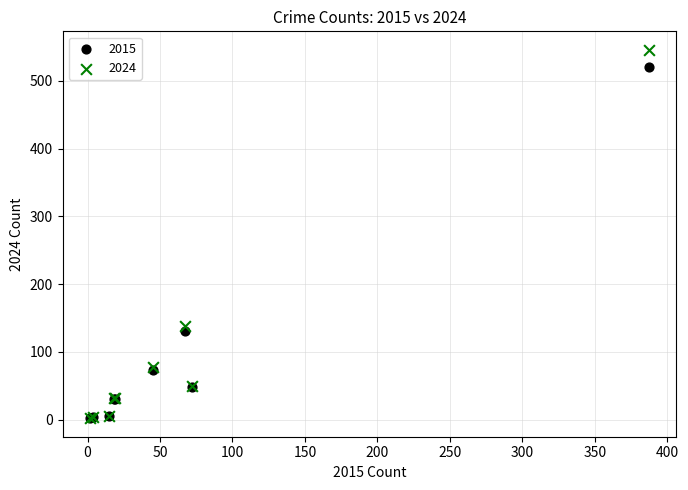

Which series has the largest Y range (max minus min)?

2024